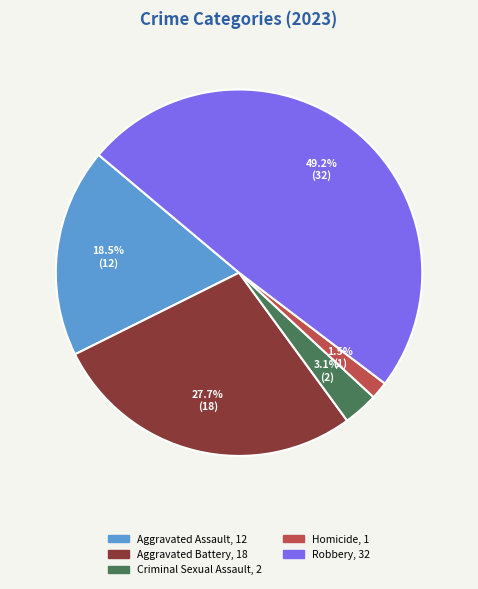

How many slices are in this pie chart?

5